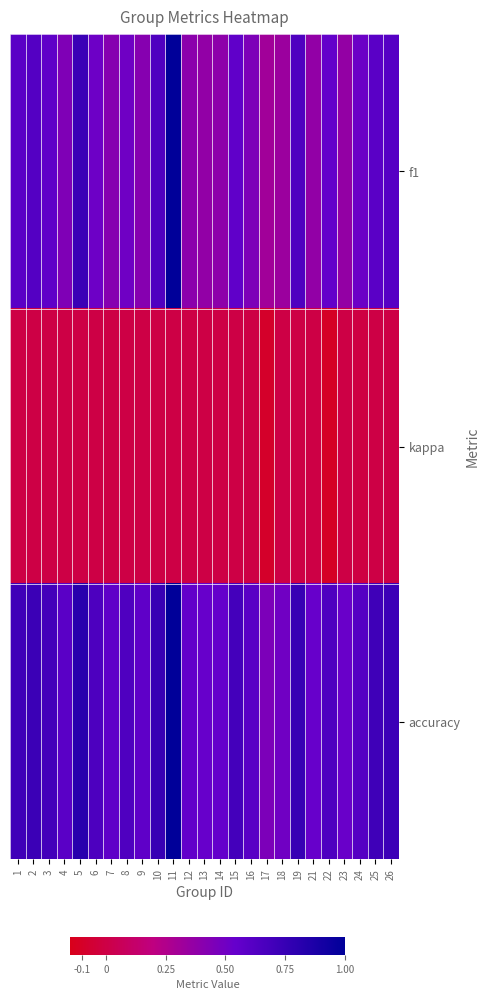

Reading left to right, list all the values displayed in this chart.

f1: 1=0.6	2=0.6	3=0.6	4=0.4	5=0.7	6=0.5	7=0.4	8=0.5	9=0.4	10=0.6	11=1.0	12=0.4	13=0.4	14=0.4	15=0.6	16=0.5	17=0.3	18=0.3	19=0.6	21=0.4	22=0.6	23=0.4	24=0.5	25=0.6	26=0.6
kappa: 1=0.0	2=0.0	3=0.0	4=0.0	5=0.0	6=0.0	7=0.0	8=0.0	9=0.0	10=0.0	11=0.0	12=0.0	13=0.0	14=0.0	15=0.0	16=0.0	17=-0.1	18=0.0	19=0.0	21=0.0	22=-0.1	23=0.0	24=-0.0	25=0.0	26=0.0
accuracy: 1=0.7	2=0.7	3=0.7	4=0.6	5=0.8	6=0.7	7=0.6	8=0.6	9=0.6	10=0.8	11=1.0	12=0.6	13=0.5	14=0.5	15=0.7	16=0.6	17=0.5	18=0.5	19=0.8	21=0.5	22=0.6	23=0.5	24=0.6	25=0.7	26=0.7